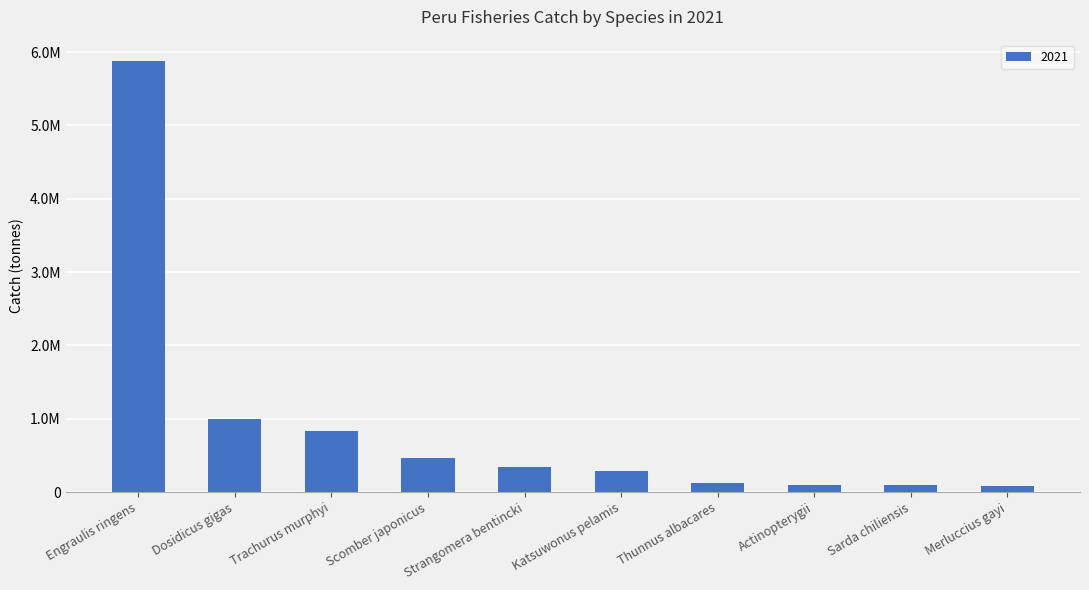

Where is the data nearest to the value 2981833?

Dosidicus gigas